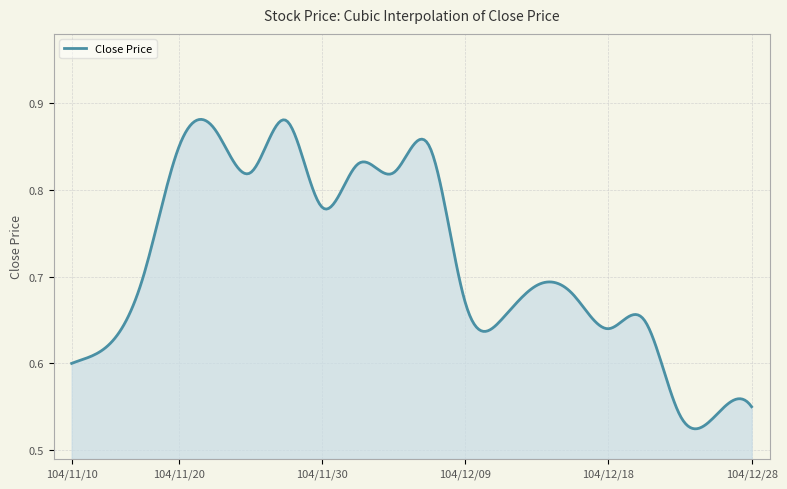

What is the maximum value shown in the chart?

0.9